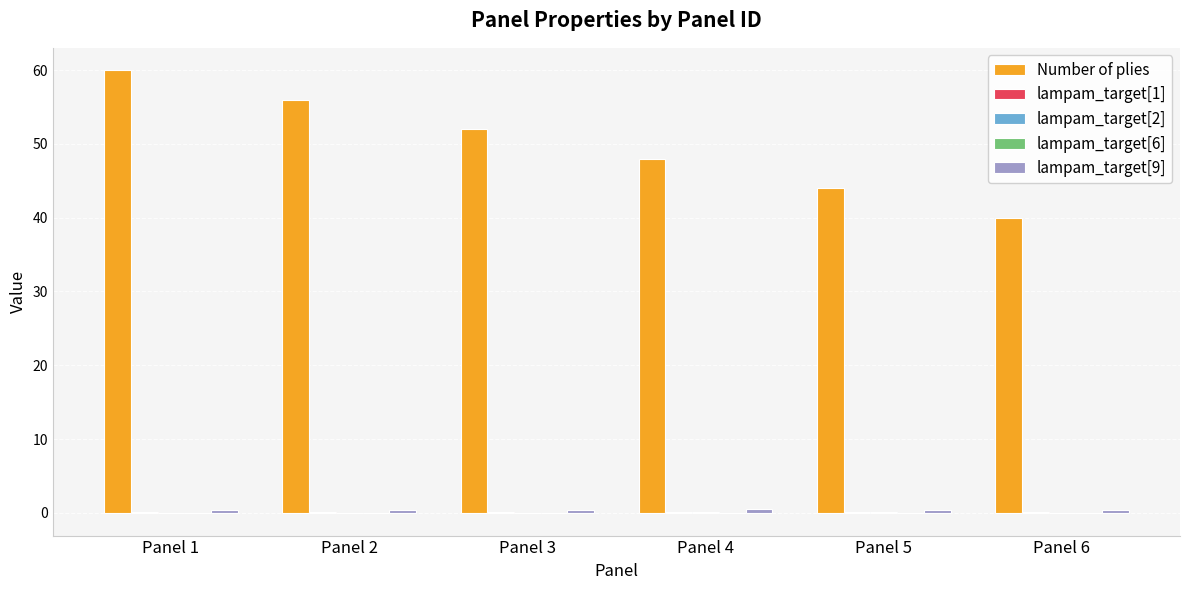

Count the number of data series in this chart.

5